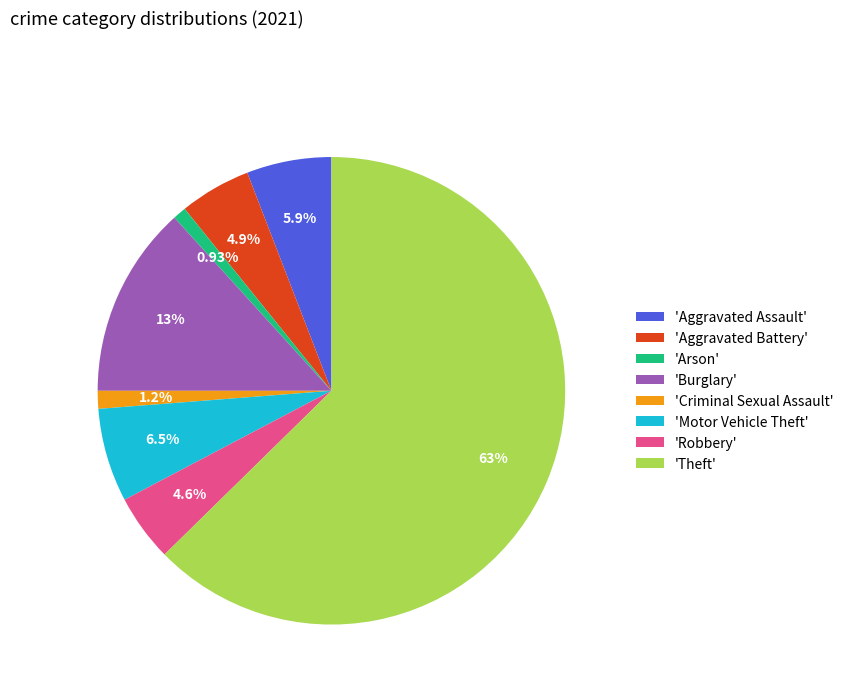

Is there any slice that represents more than half of the pie?

Yes